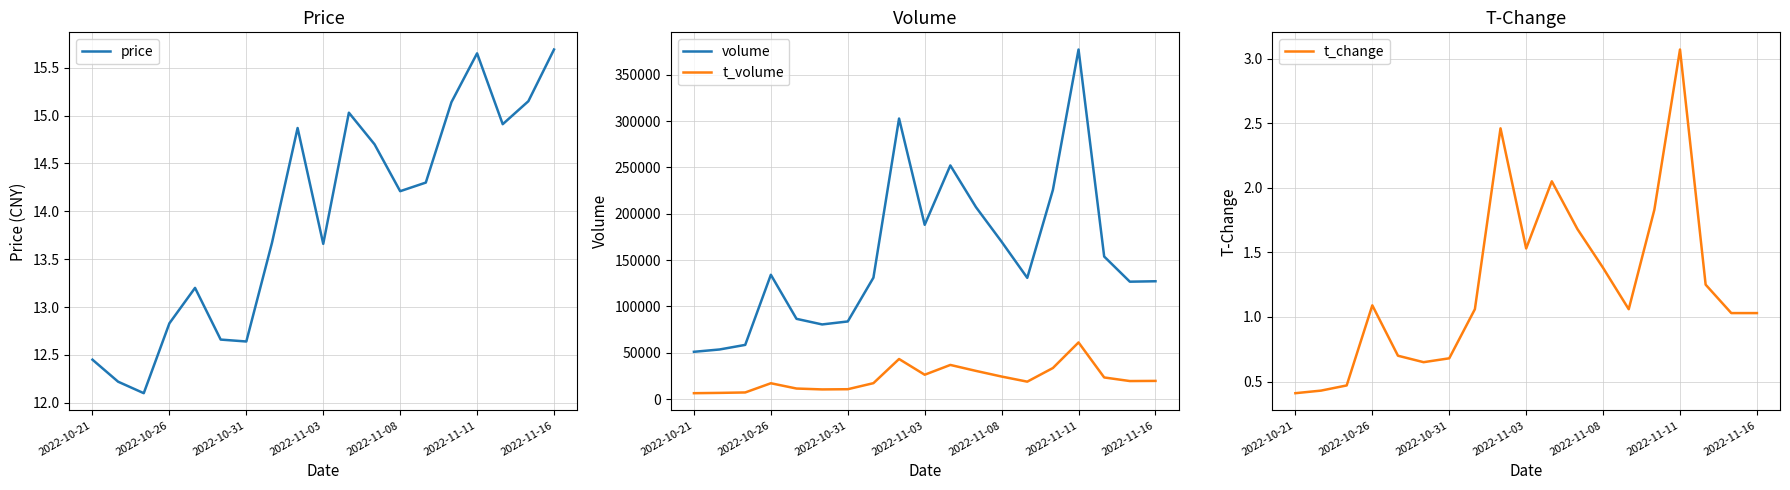

True or false: t_volume and volume cross at least once.

False